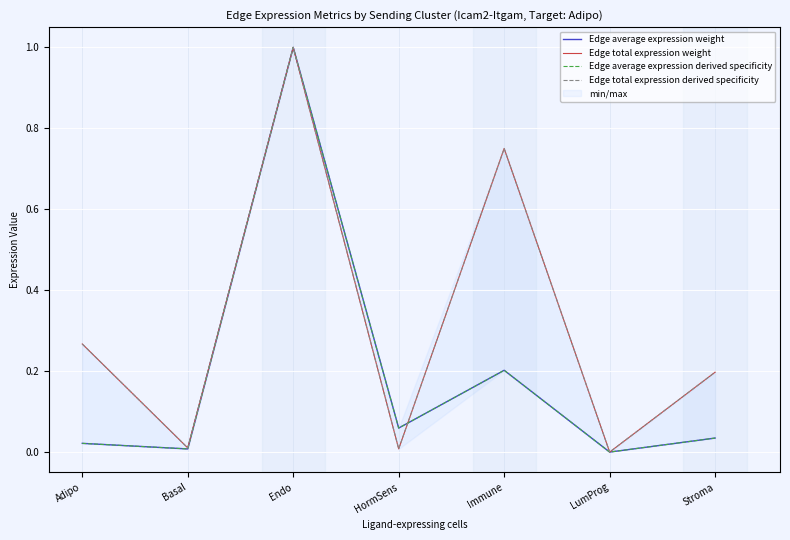

What is the total value across all series at Adipo?

0.6